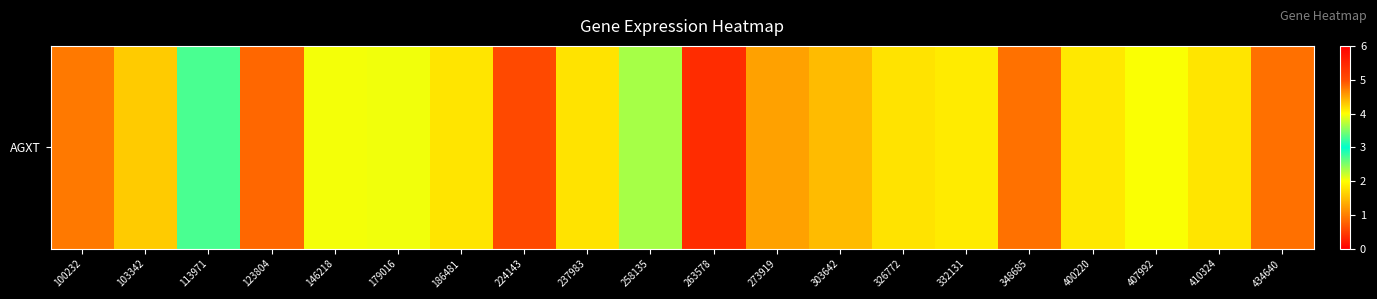

What is the change in value from 146218 to 410324?

-0.2